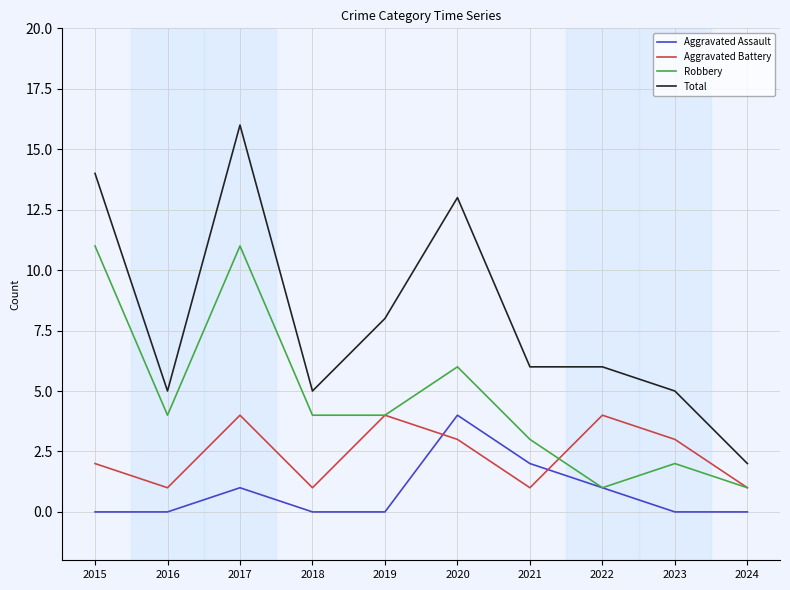

True or false: Total and Robbery cross at least once.

False